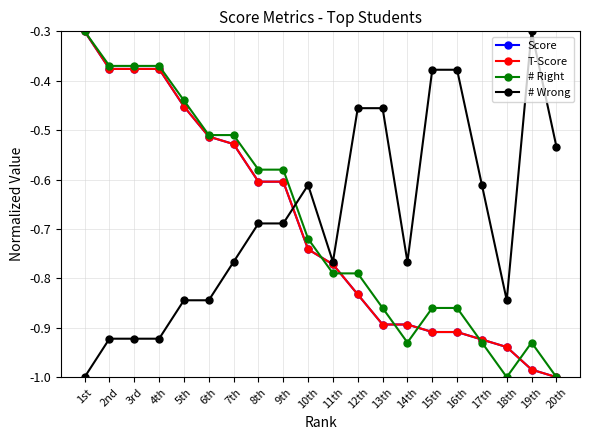

Where is Score nearest to the value 0?

1st